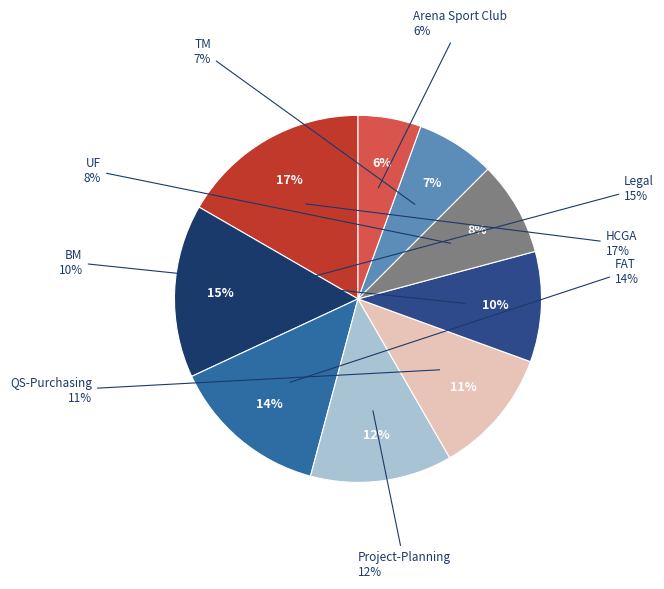

To the nearest percent, what is the difference between the largest and smallest slice percentages?

11%